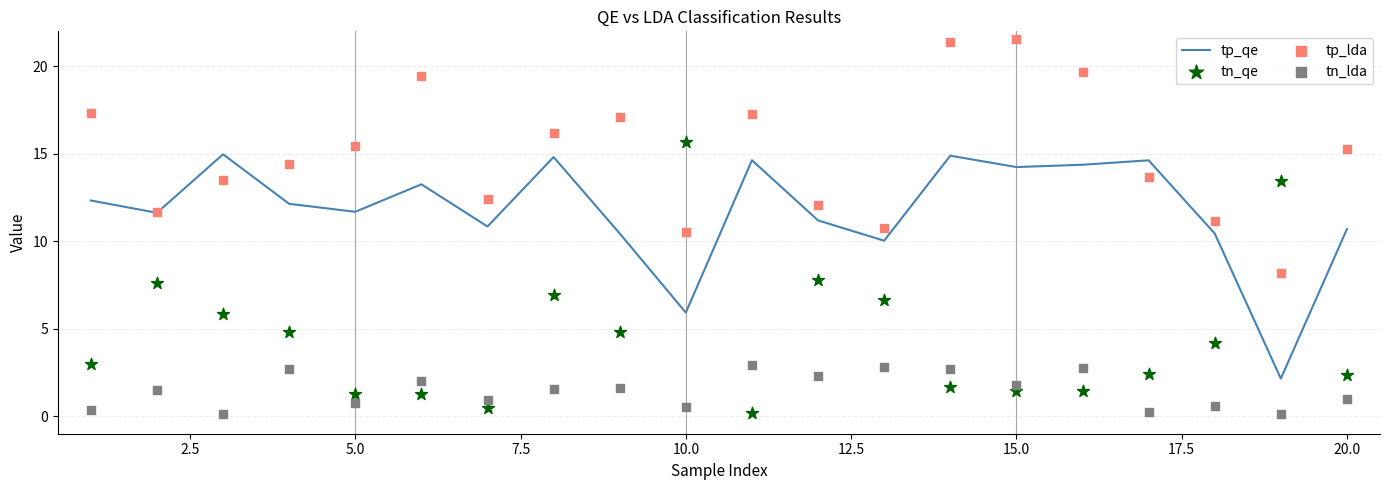

What is the lowest value of the tp_qe series?

2.2